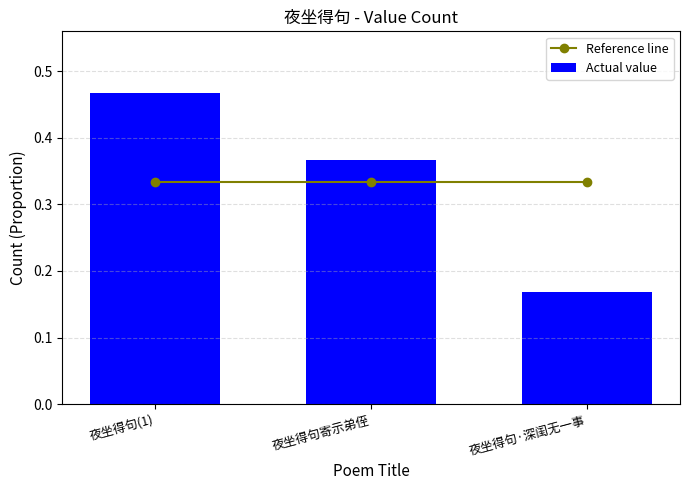

What is the spread (max minus min) of values at 夜坐得句(1)?

0.1